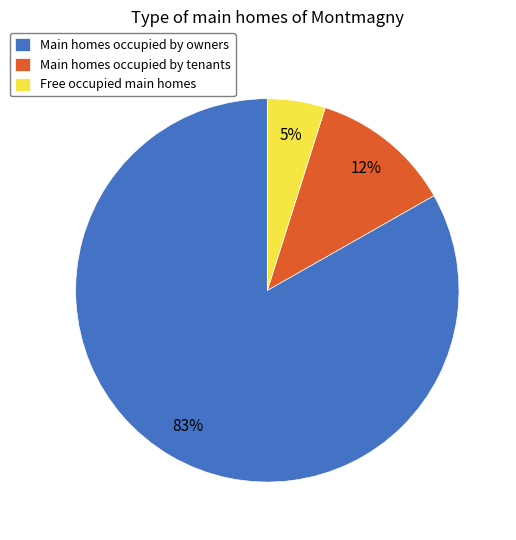

Which slice is the smallest?

Free occupied main homes